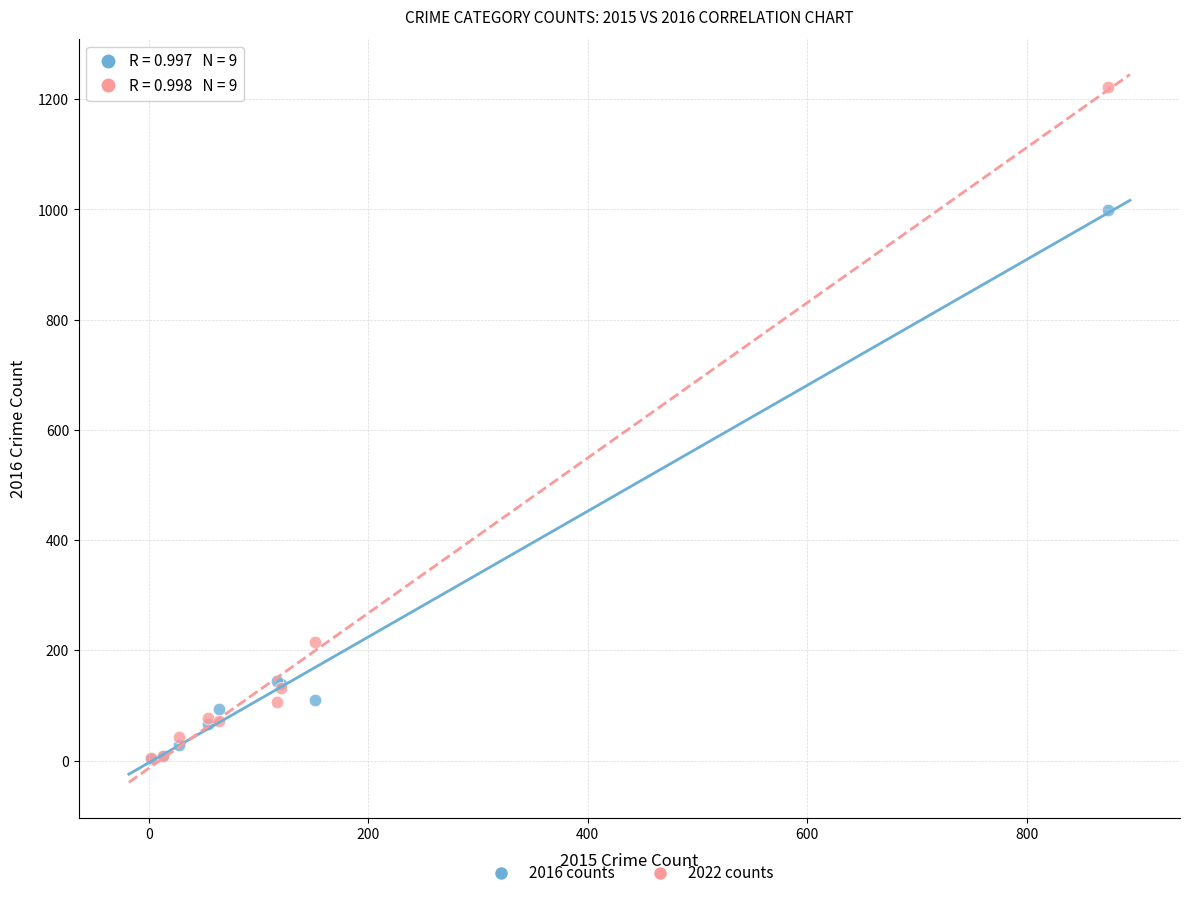

In the 2016 counts series, what Y value is closest to 500?

145